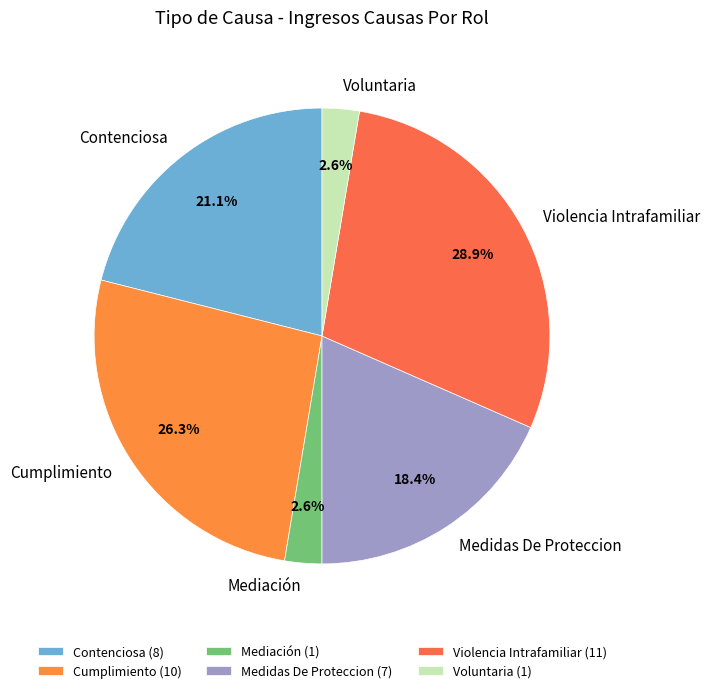

Does any single category account for the majority?

No